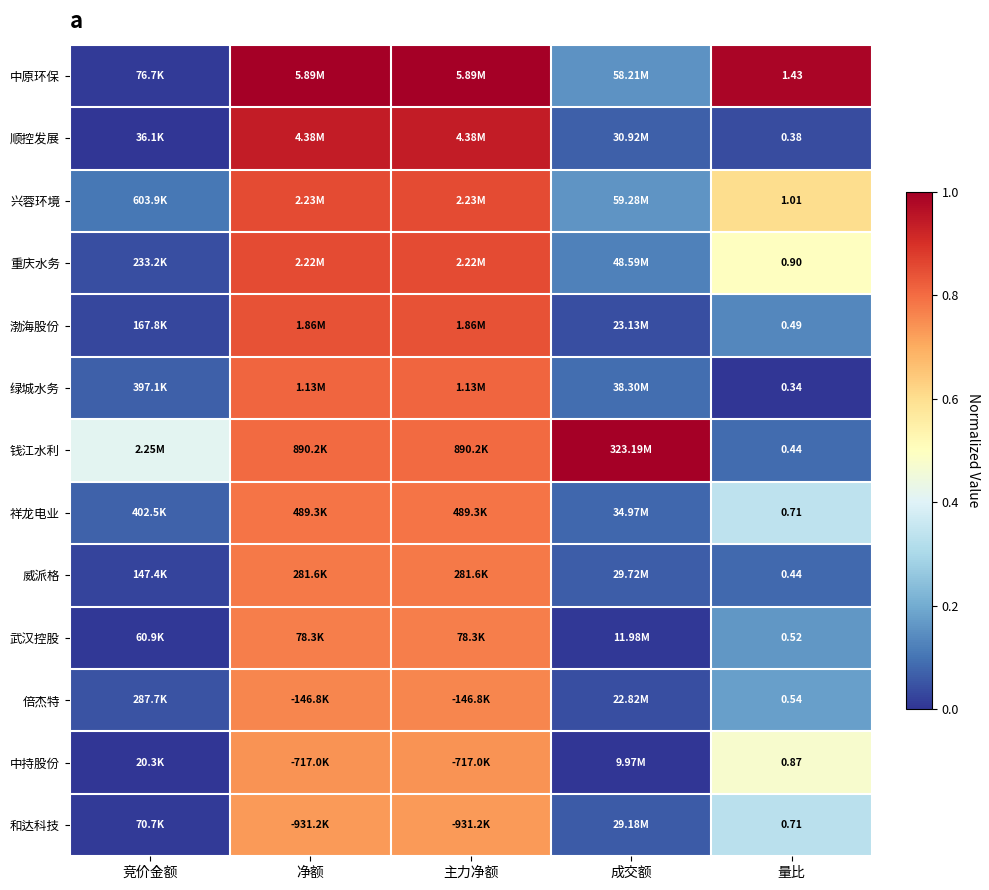

Rank the series at 净额 from highest to lowest value.

中原环保, 顺控发展, 兴蓉环境, 重庆水务, 渤海股份, 绿城水务, 钱江水利, 祥龙电业, 威派格, 武汉控股, 倍杰特, 中持股份, 和达科技